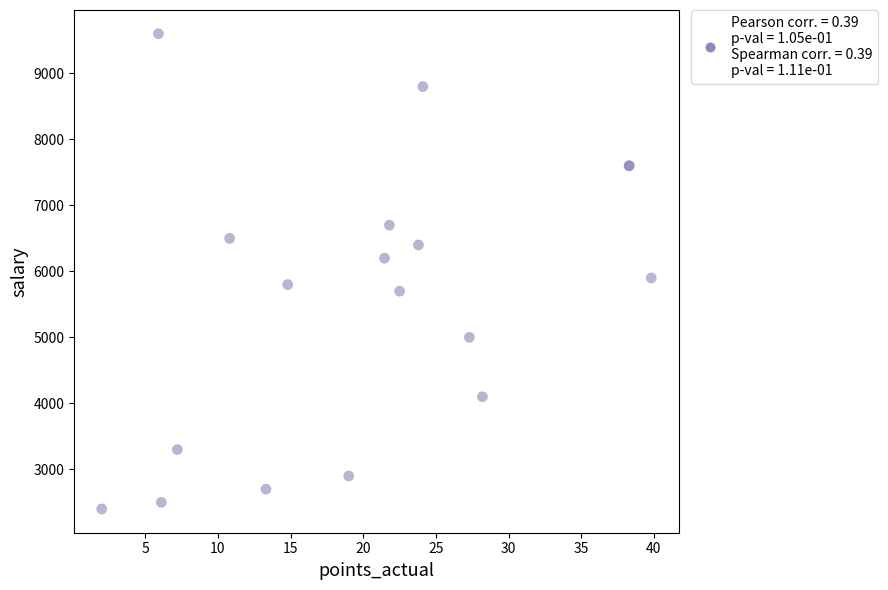

What Y value in the scatter plot is closest to 6000?

5900